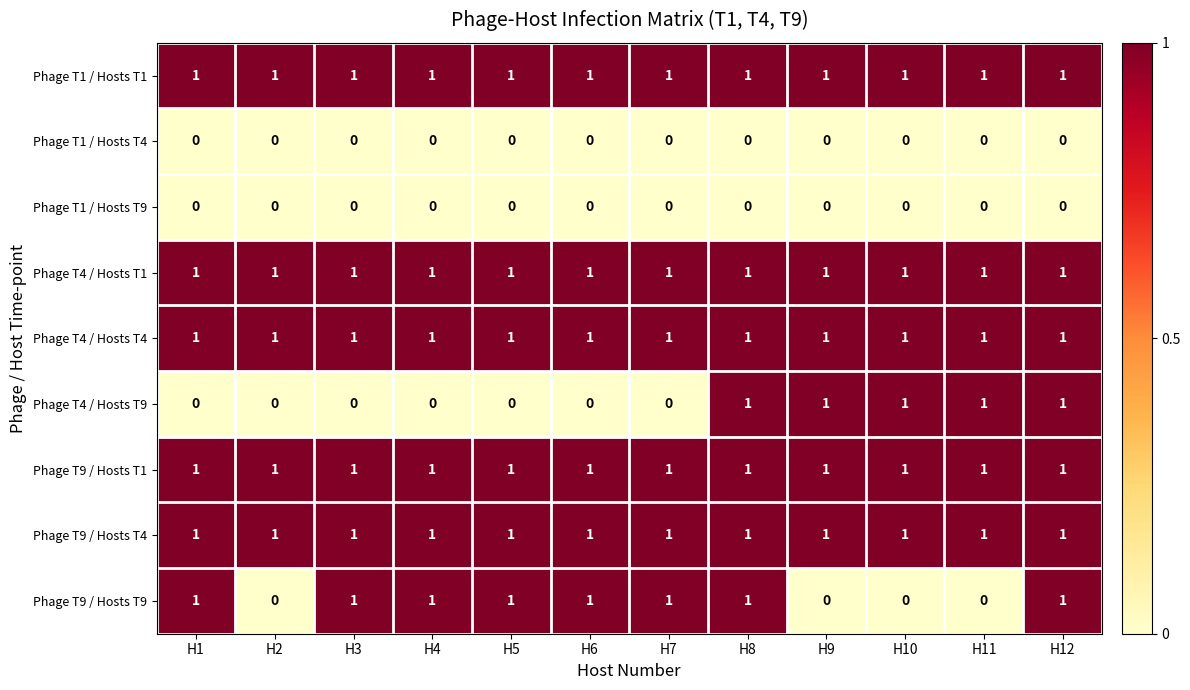

True or false: Phage T9 / Hosts T1 has a value of 1 at H4.

True